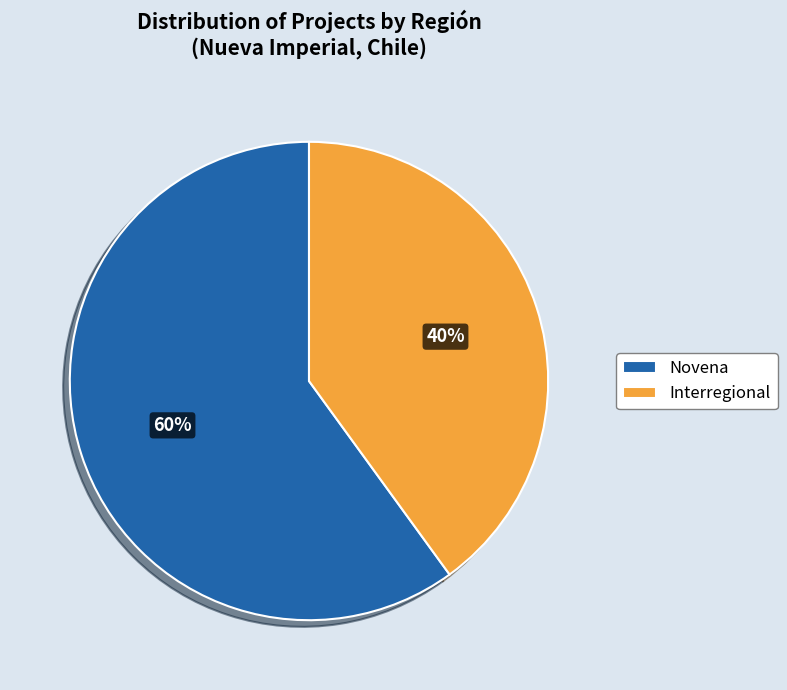

What is the smallest slice in the pie chart?

Interregional